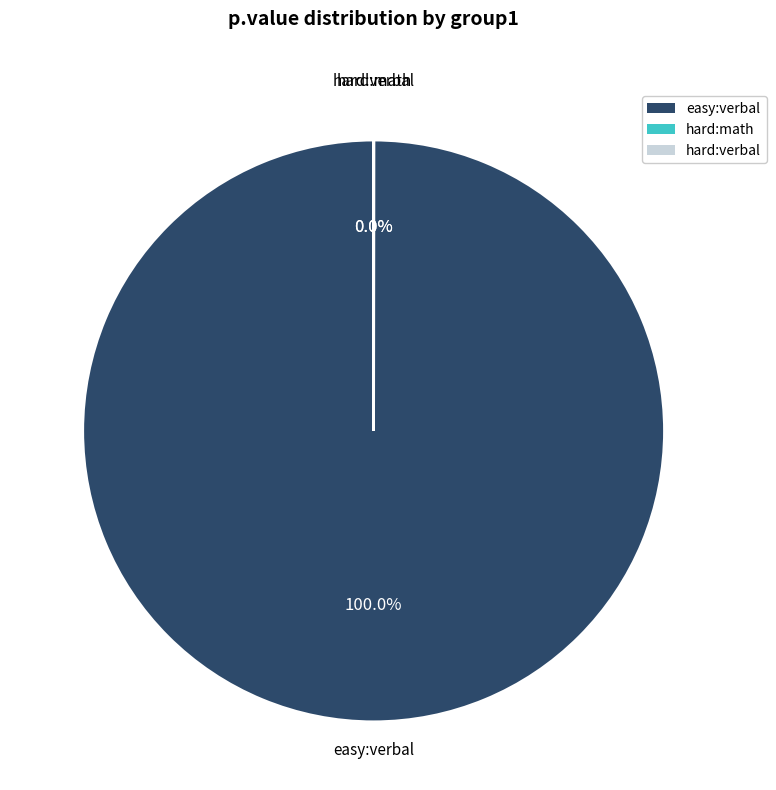

To the nearest percent, what is the difference between the largest and smallest slice percentages?

100%